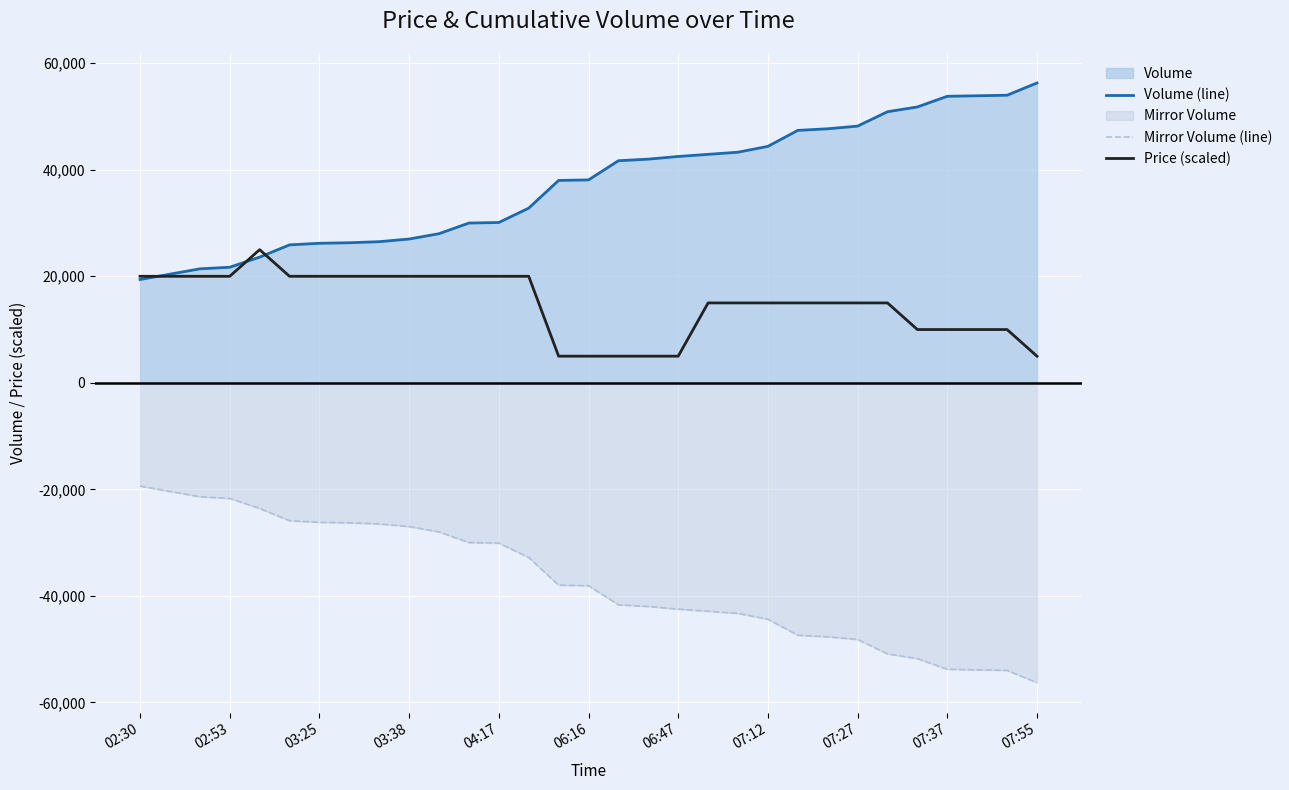

At 07:55, list the series in order from smallest to largest.

Mirror Volume (line), Price (scaled), Volume (line)